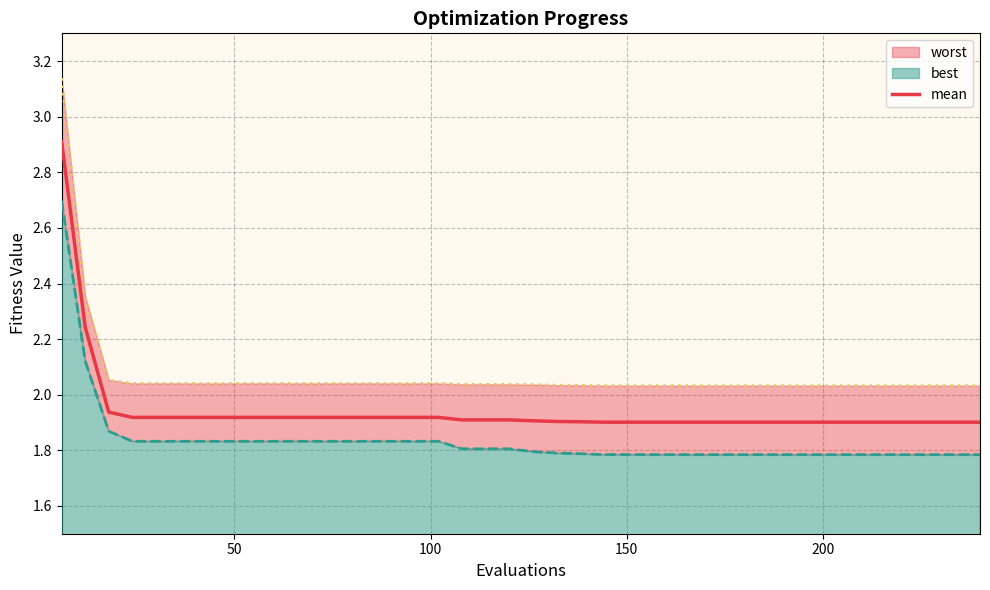

List the series in order of their peak value, highest first.

worst, mean, best